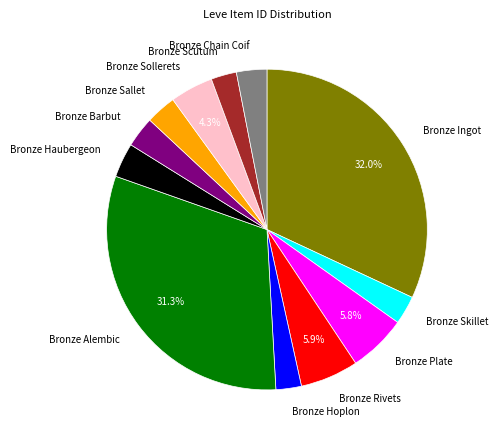

How many segments does this pie chart have?

12